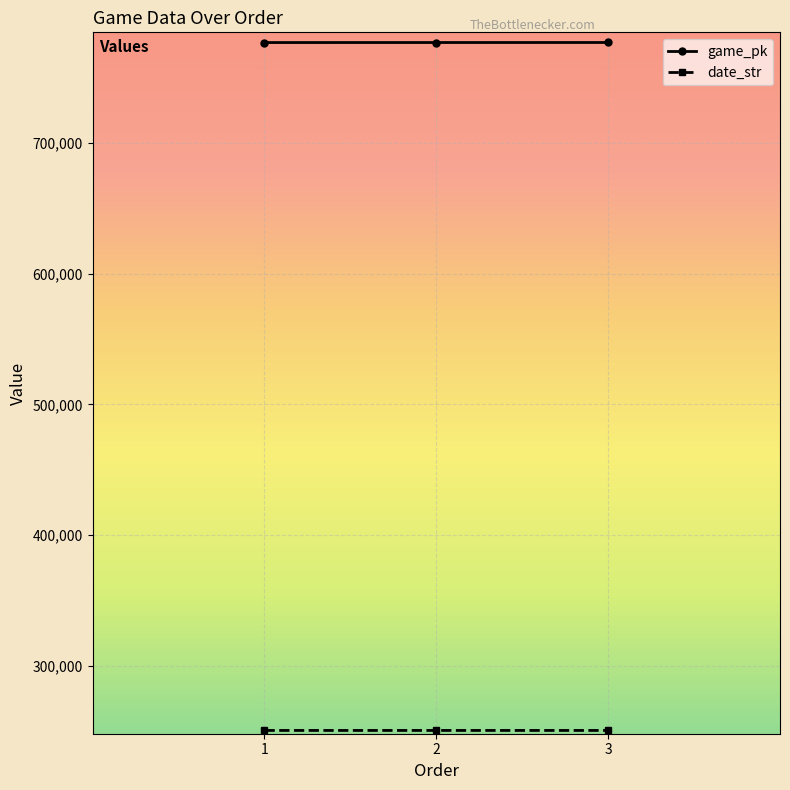

The value of game_pk at 2 is 337189. True or false?

False